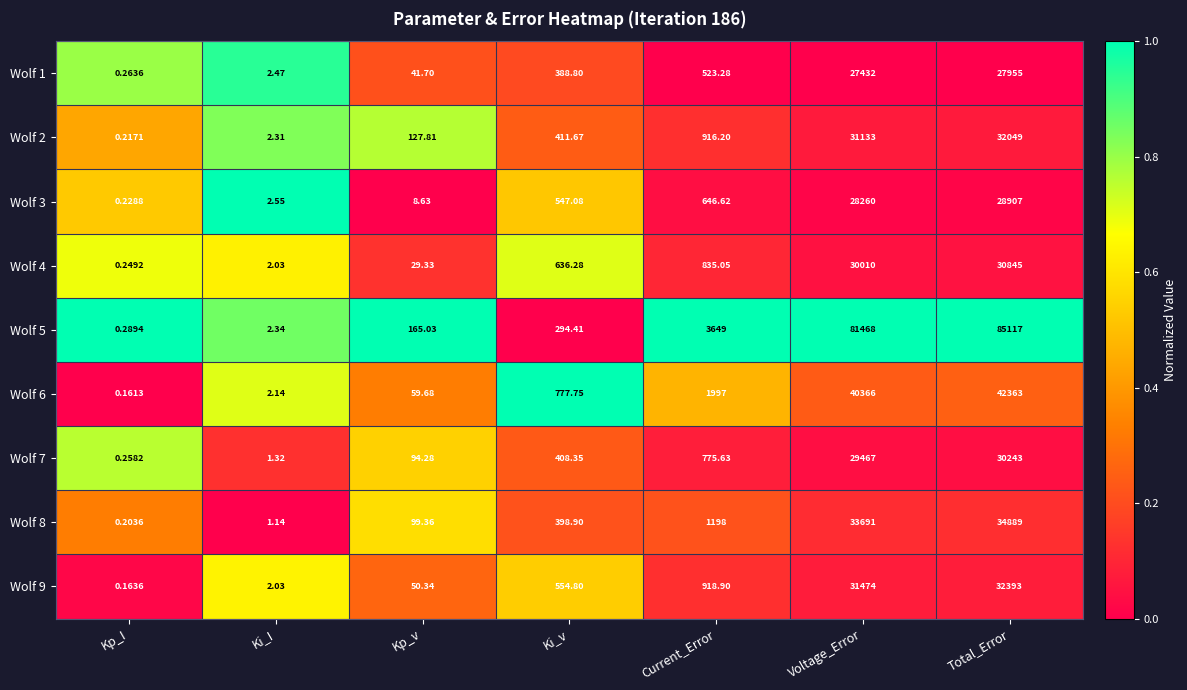

Rank the categories by Wolf 3 value from lowest to highest.

Kp_I, Ki_I, Kp_v, Ki_v, Current_Error, Voltage_Error, Total_Error